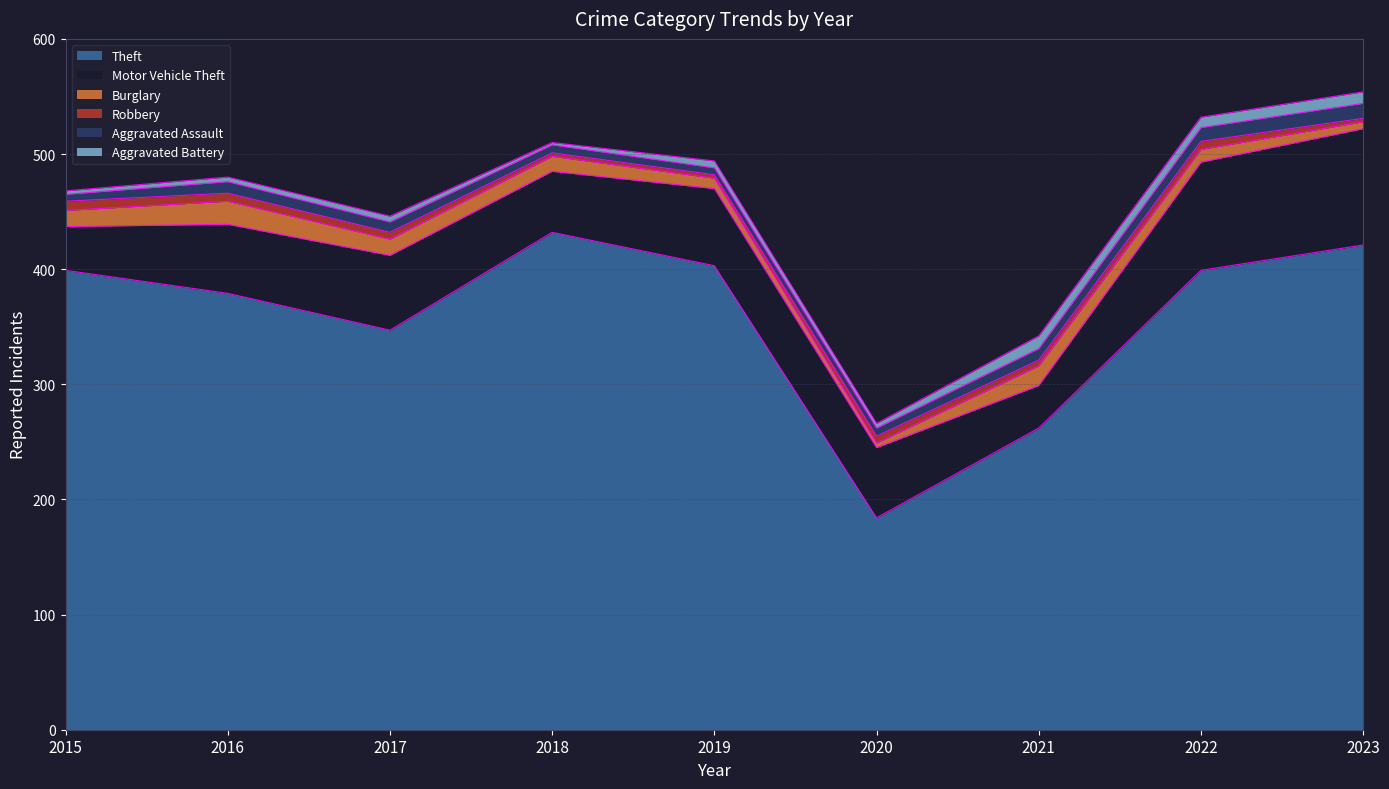

Where is the first local minimum for Aggravated Assault?

2019